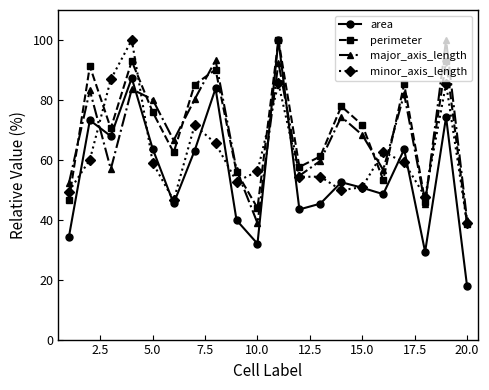

What is the maximum value for perimeter?

100.0